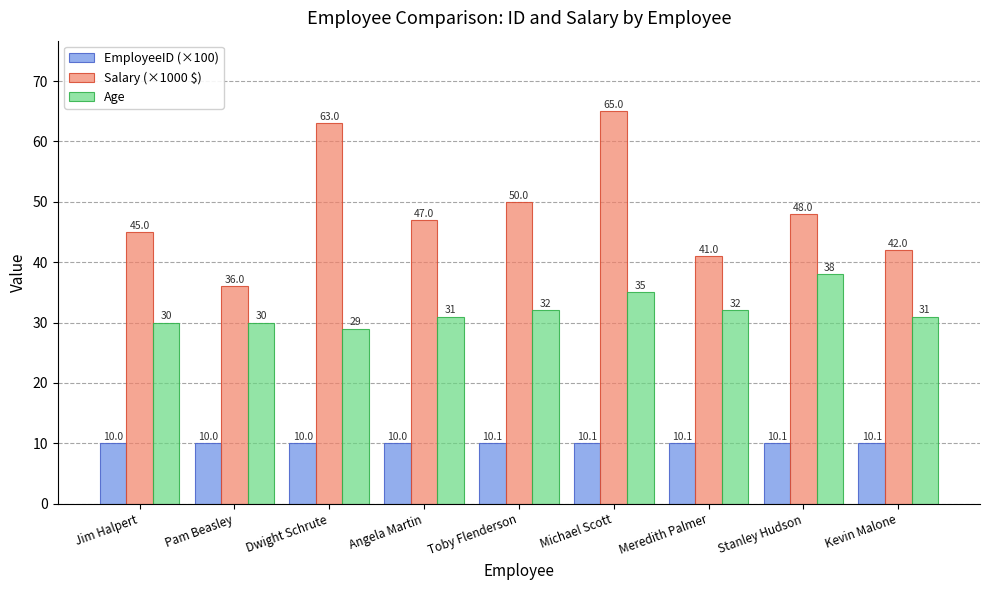

What are all the series names shown in the legend?

EmployeeID (×100), Salary (×1000 $), Age